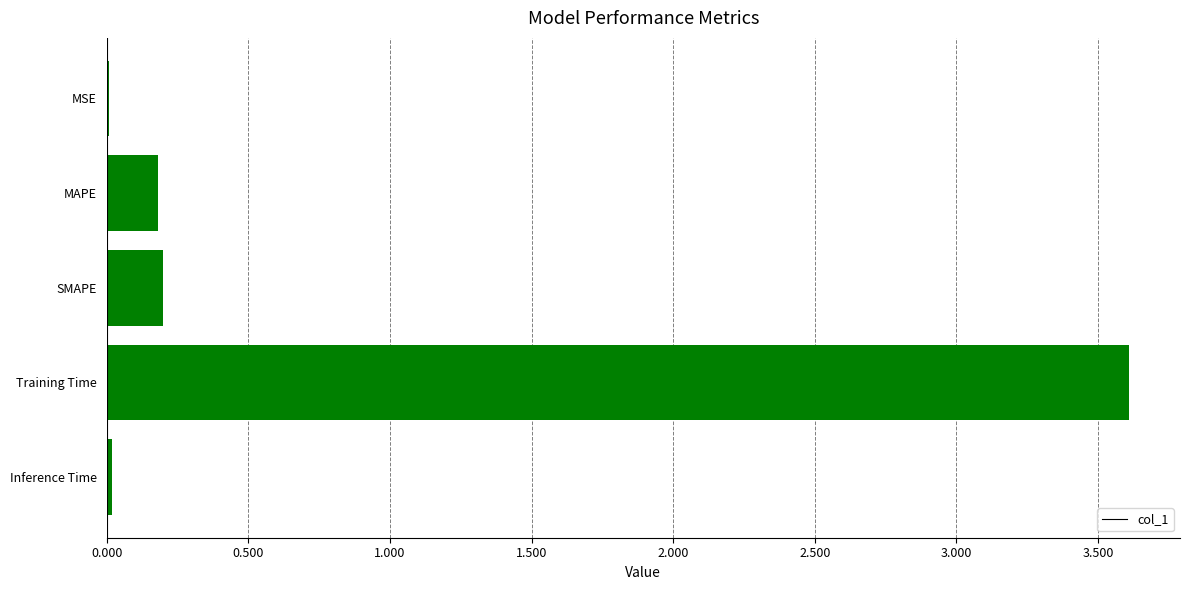

At which category does the chart reach its peak across all series?

Training Time